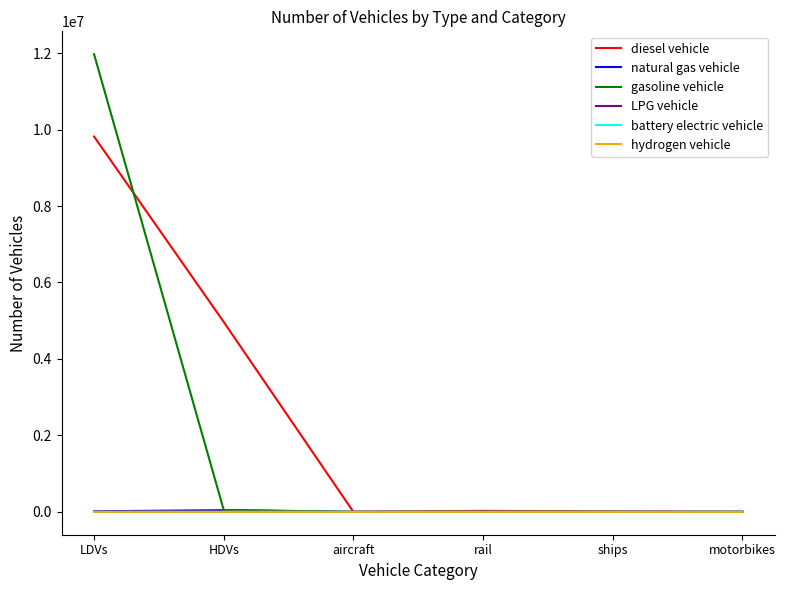

At which category is the sum across all series the highest?

LDVs